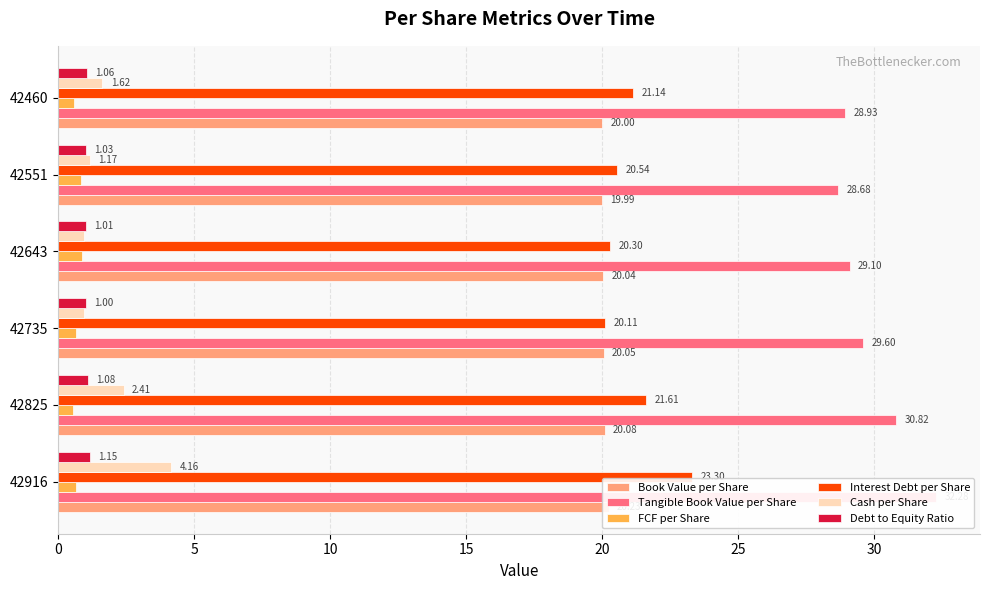

Which series has the largest range (max minus min)?

Tangible Book Value per Share